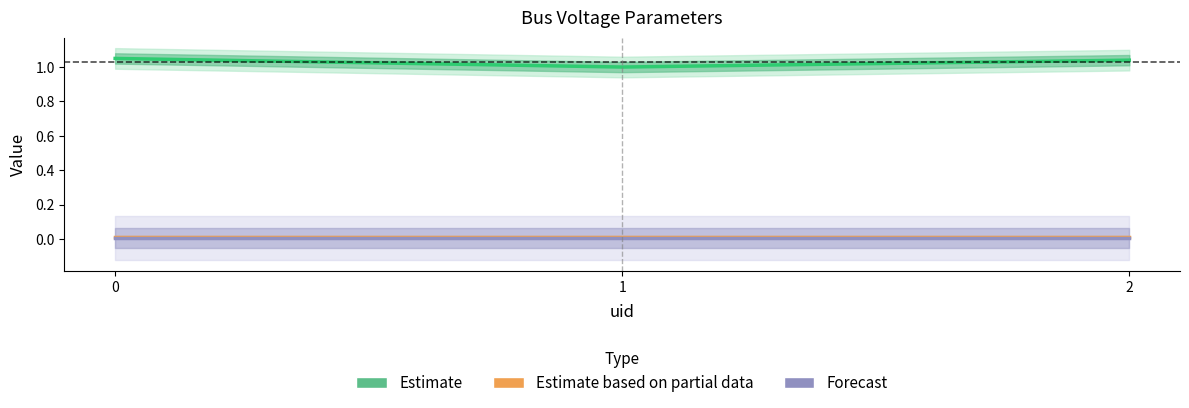

Reading left to right, transcribe all the data shown in this chart.

Estimate: 0=1.1	1=1.0	2=1.0
Estimate based on partial data: 0=0.0	1=0.0	2=0.0
Forecast: 0=0.0	1=0.0	2=0.0